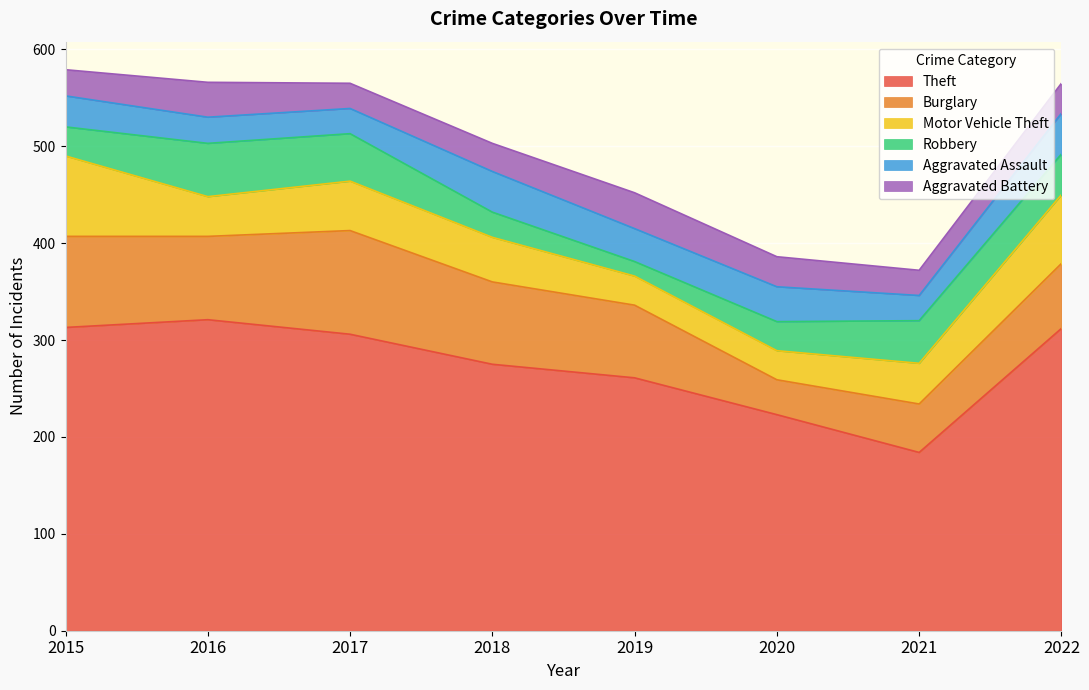

In Burglary, how many points are higher than both neighbors (excluding endpoints)?

1